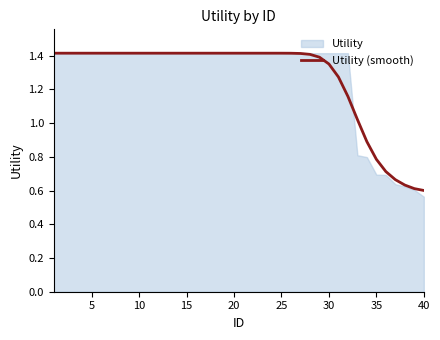

The value of Utility (smooth) at 25 is 2.0. True or false?

False